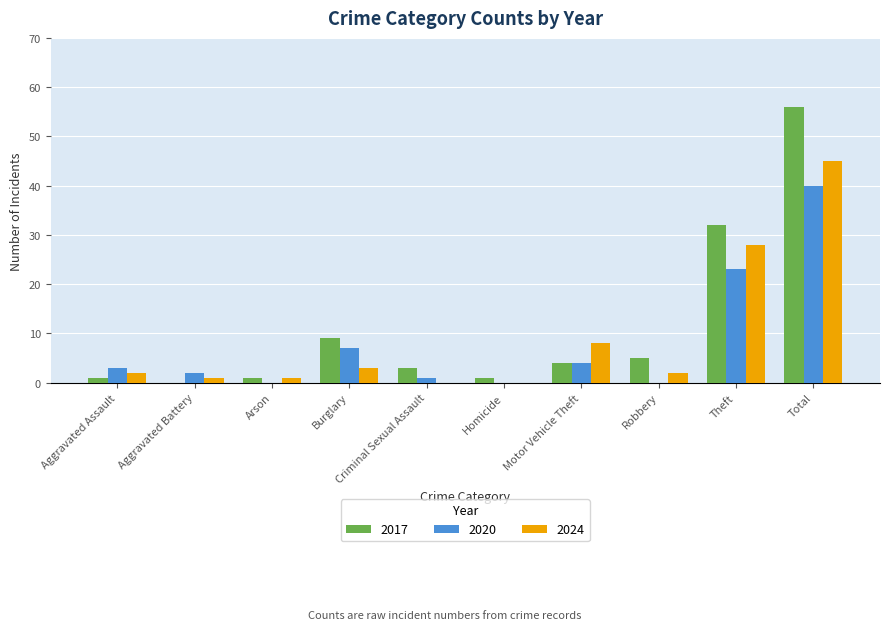

What are all the series names shown in the legend?

2017, 2020, 2024